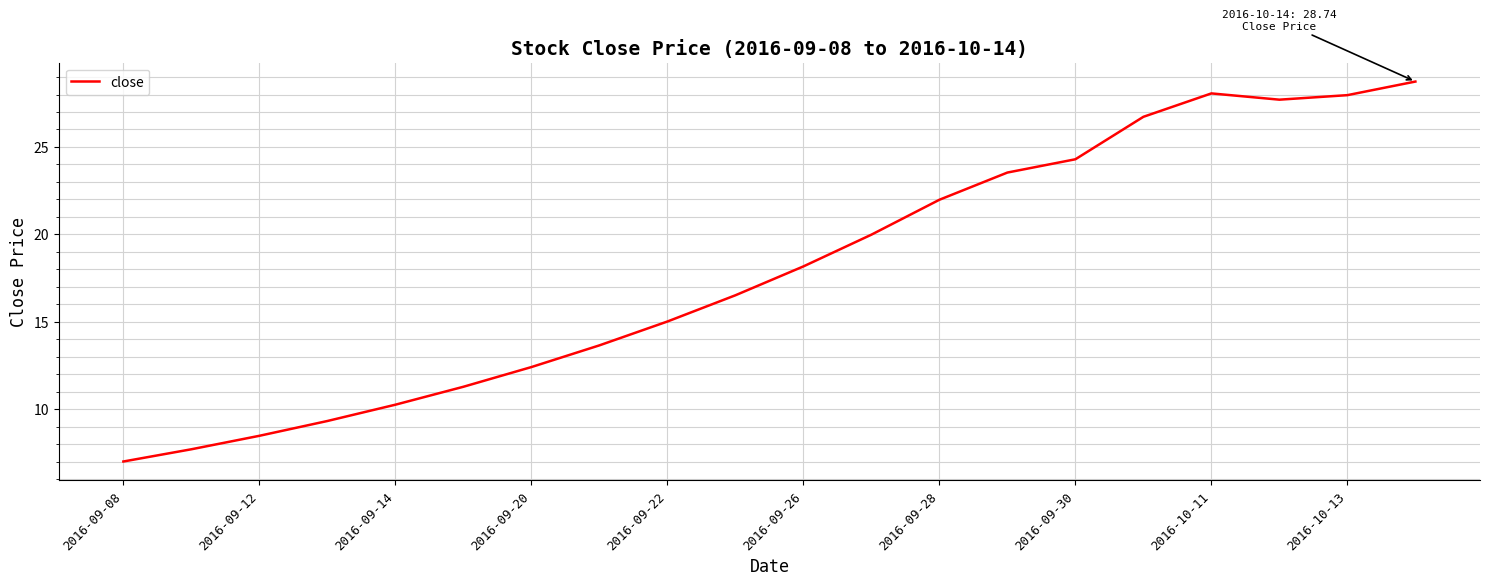

Reading left to right, extract all data points from this chart.

7.0	7.7	8.5	9.3	10.3	11.3	12.4	13.6	15.0	16.5	18.2	20.0	22.0	23.5	24.3	26.7	28.1	27.7	28.0	28.7